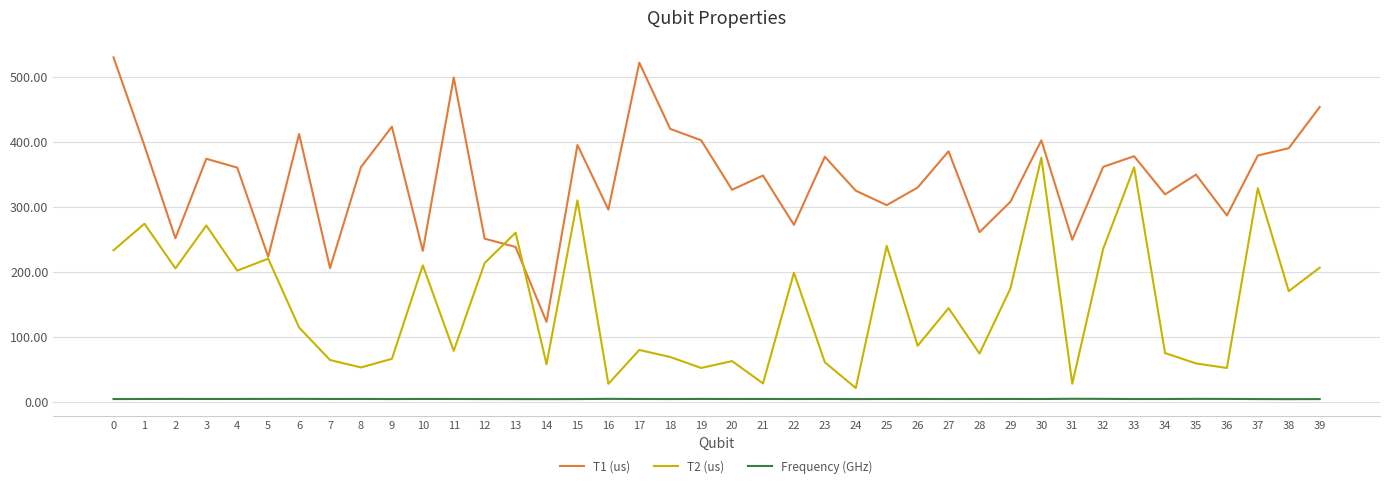

At which category is the sum across all series the highest?

30